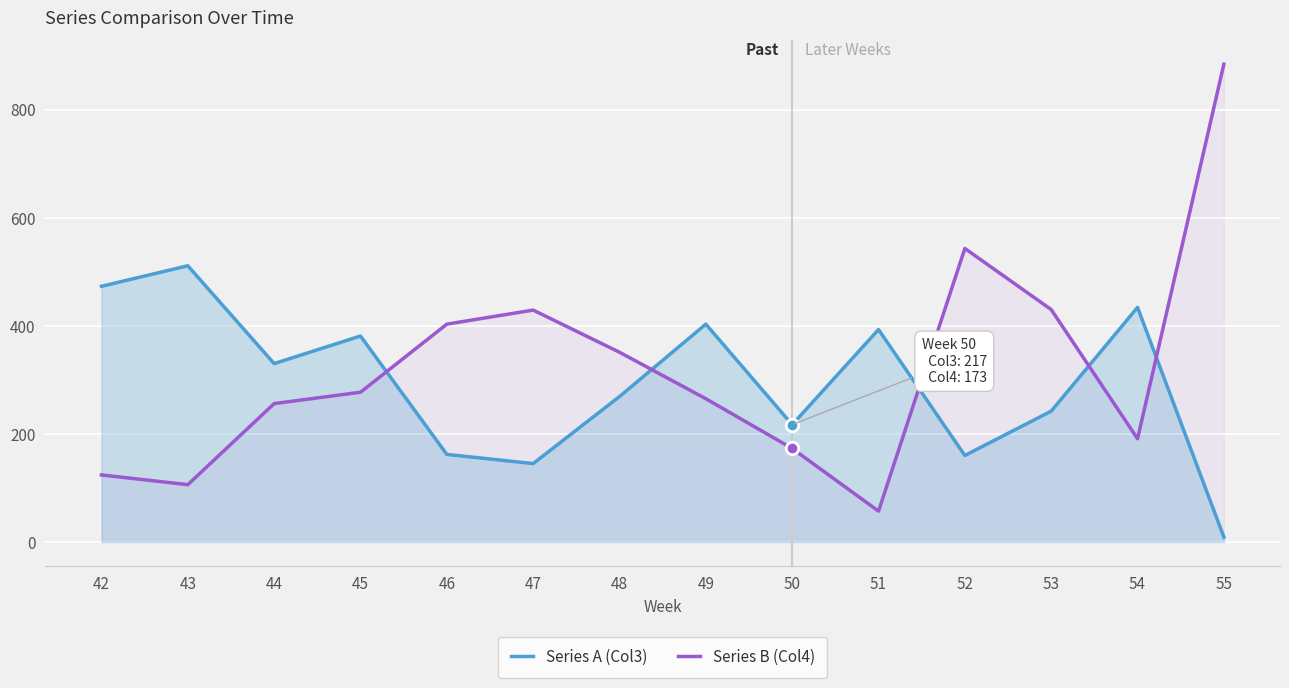

What are all the series names shown in the legend?

Series A (Col3), Series B (Col4)